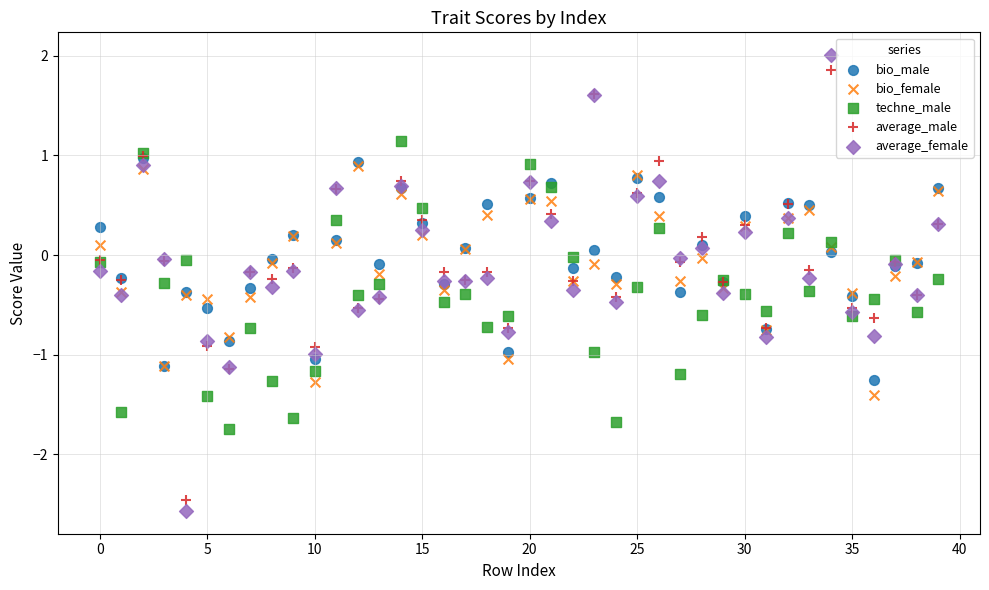

What are all the series names shown in the legend?

bio_male, bio_female, techne_male, average_male, average_female